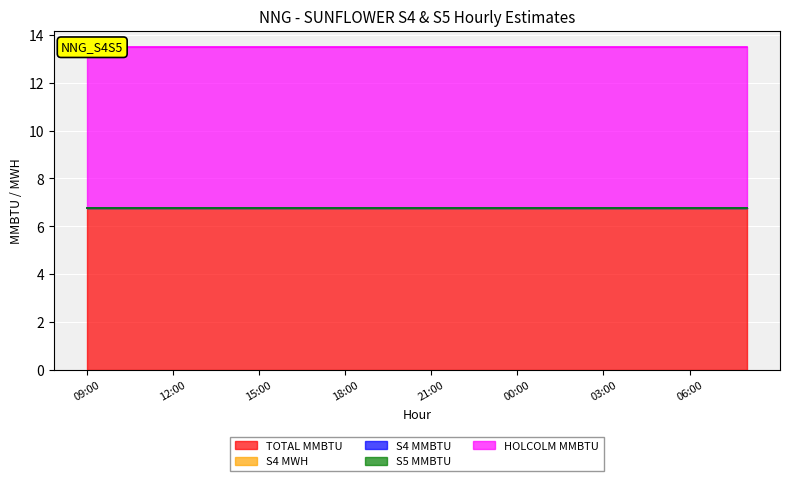

Reading right to left, what are all the values shown in this chart?

TOTAL MMBTU: 6.8	6.8	6.8	6.8	6.8	6.8	6.8	6.8	6.8	6.8	6.8	6.8	6.8	6.8	6.8	6.8	6.8	6.8	6.8	6.8	6.8	6.8	6.8	6.8
S4 MWH: 0.0	0.0	0.0	0.0	0.0	0.0	0.0	0.0	0.0	0.0	0.0	0.0	0.0	0.0	0.0	0.0	0.0	0.0	0.0	0.0	0.0	0.0	0.0	0.0
S4 MMBTU: 0.0	0.0	0.0	0.0	0.0	0.0	0.0	0.0	0.0	0.0	0.0	0.0	0.0	0.0	0.0	0.0	0.0	0.0	0.0	0.0	0.0	0.0	0.0	0.0
S5 MMBTU: 0.0	0.0	0.0	0.0	0.0	0.0	0.0	0.0	0.0	0.0	0.0	0.0	0.0	0.0	0.0	0.0	0.0	0.0	0.0	0.0	0.0	0.0	0.0	0.0
HOLCOLM MMBTU: 6.8	6.8	6.8	6.8	6.8	6.8	6.8	6.8	6.8	6.8	6.8	6.8	6.8	6.8	6.8	6.8	6.8	6.8	6.8	6.8	6.8	6.8	6.8	6.8